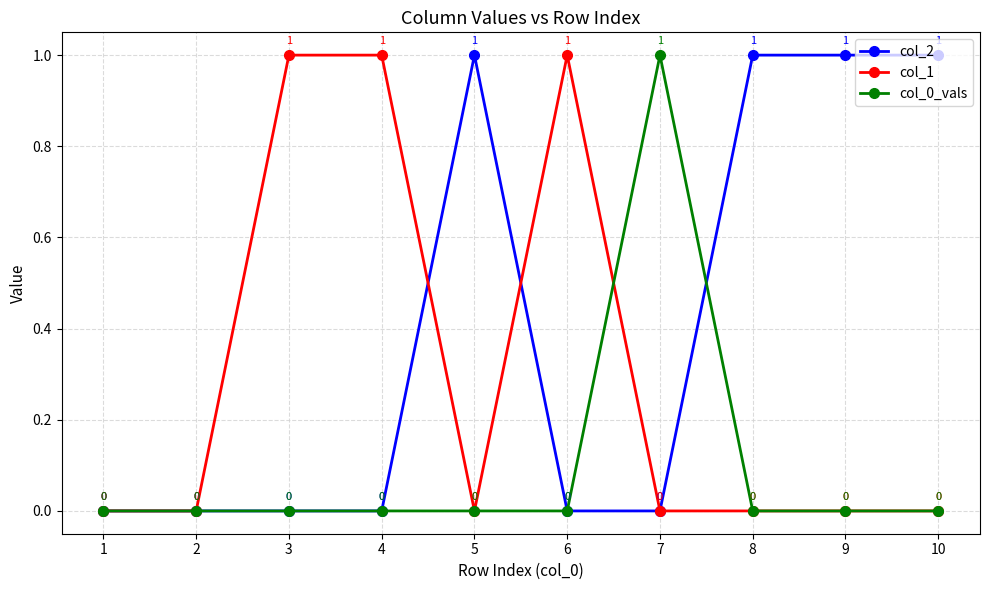

Rank the series by their average value, from highest to lowest.

col_2, col_1, col_0_vals